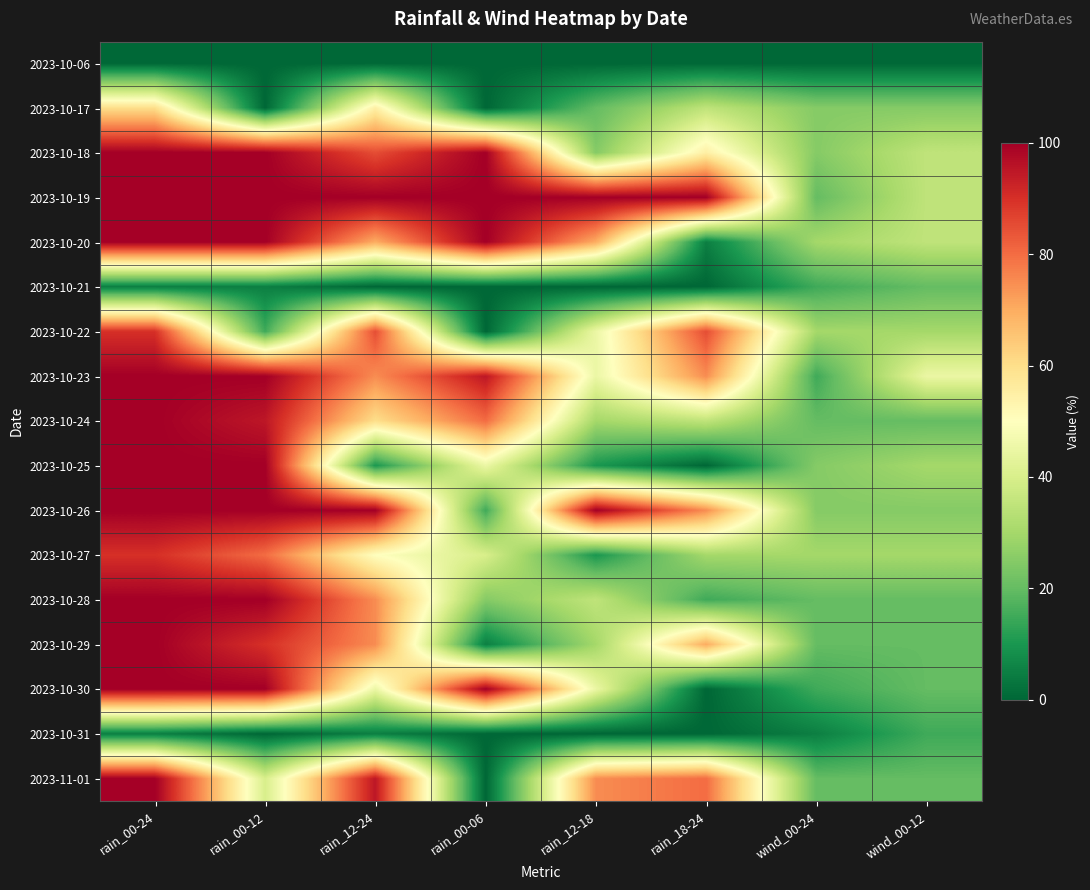

Reading left to right, list all the values displayed in this chart.

2023-10-06: rain_00-24=0	rain_00-12=0	rain_12-24=0	rain_00-06=0	rain_12-18=0	rain_18-24=0	wind_00-24=0	wind_00-12=0
2023-10-17: rain_00-24=60	rain_00-12=0	rain_12-24=55	rain_00-06=0	rain_12-18=20	rain_18-24=35	wind_00-24=25	wind_00-12=25
2023-10-18: rain_00-24=100	rain_00-12=100	rain_12-24=85	rain_00-06=100	rain_12-18=25	rain_18-24=55	wind_00-24=25	wind_00-12=35
2023-10-19: rain_00-24=100	rain_00-12=100	rain_12-24=100	rain_00-06=100	rain_12-18=100	rain_18-24=100	wind_00-24=20	wind_00-12=35
2023-10-20: rain_00-24=100	rain_00-12=100	rain_12-24=70	rain_00-06=100	rain_12-18=70	rain_18-24=5	wind_00-24=30	wind_00-12=35
2023-10-21: rain_00-24=5	rain_00-12=5	rain_12-24=0	rain_00-06=0	rain_12-18=0	rain_18-24=0	wind_00-24=15	wind_00-12=20
2023-10-22: rain_00-24=90	rain_00-12=15	rain_12-24=85	rain_00-06=0	rain_12-18=45	rain_18-24=85	wind_00-24=30	wind_00-12=30
2023-10-23: rain_00-24=100	rain_00-12=100	rain_12-24=75	rain_00-06=95	rain_12-18=45	rain_18-24=75	wind_00-24=15	wind_00-12=45
2023-10-24: rain_00-24=100	rain_00-12=95	rain_12-24=60	rain_00-06=80	rain_12-18=30	rain_18-24=35	wind_00-24=20	wind_00-12=20
2023-10-25: rain_00-24=100	rain_00-12=100	rain_12-24=10	rain_00-06=45	rain_12-18=10	rain_18-24=0	wind_00-24=25	wind_00-12=30
2023-10-26: rain_00-24=100	rain_00-12=100	rain_12-24=100	rain_00-06=15	rain_12-18=100	rain_18-24=75	wind_00-24=25	wind_00-12=25
2023-10-27: rain_00-24=90	rain_00-12=80	rain_12-24=50	rain_00-06=40	rain_12-18=10	rain_18-24=30	wind_00-24=30	wind_00-12=30
2023-10-28: rain_00-24=100	rain_00-12=100	rain_12-24=75	rain_00-06=25	rain_12-18=35	rain_18-24=15	wind_00-24=20	wind_00-12=20
2023-10-29: rain_00-24=100	rain_00-12=90	rain_12-24=75	rain_00-06=5	rain_12-18=30	rain_18-24=70	wind_00-24=20	wind_00-12=20
2023-10-30: rain_00-24=100	rain_00-12=100	rain_12-24=45	rain_00-06=100	rain_12-18=45	rain_18-24=0	wind_00-24=15	wind_00-12=20
2023-10-31: rain_00-24=5	rain_00-12=0	rain_12-24=5	rain_00-06=0	rain_12-18=0	rain_18-24=0	wind_00-24=5	wind_00-12=15
2023-11-01: rain_00-24=100	rain_00-12=40	rain_12-24=95	rain_00-06=0	rain_12-18=75	rain_18-24=80	wind_00-24=20	wind_00-12=20